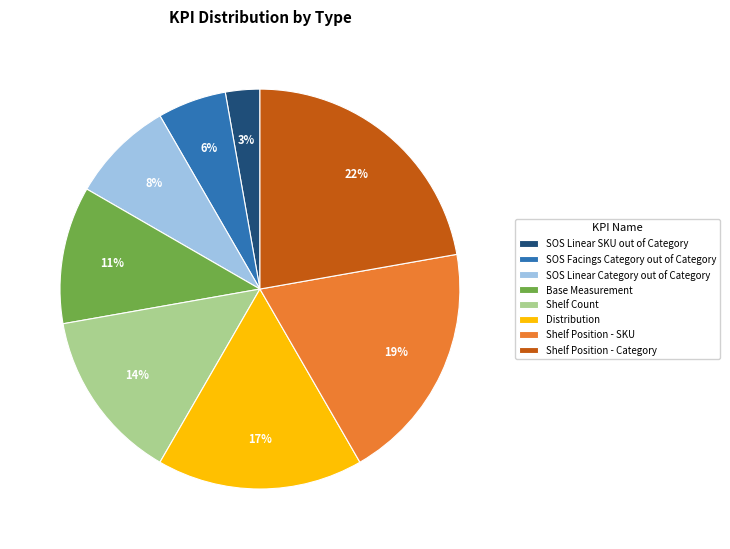

Rank the categories by value from lowest to highest.

SOS Linear SKU out of Category, SOS Facings Category out of Category, SOS Linear Category out of Category, Base Measurement, Shelf Count, Distribution, Shelf Position - SKU, Shelf Position - Category